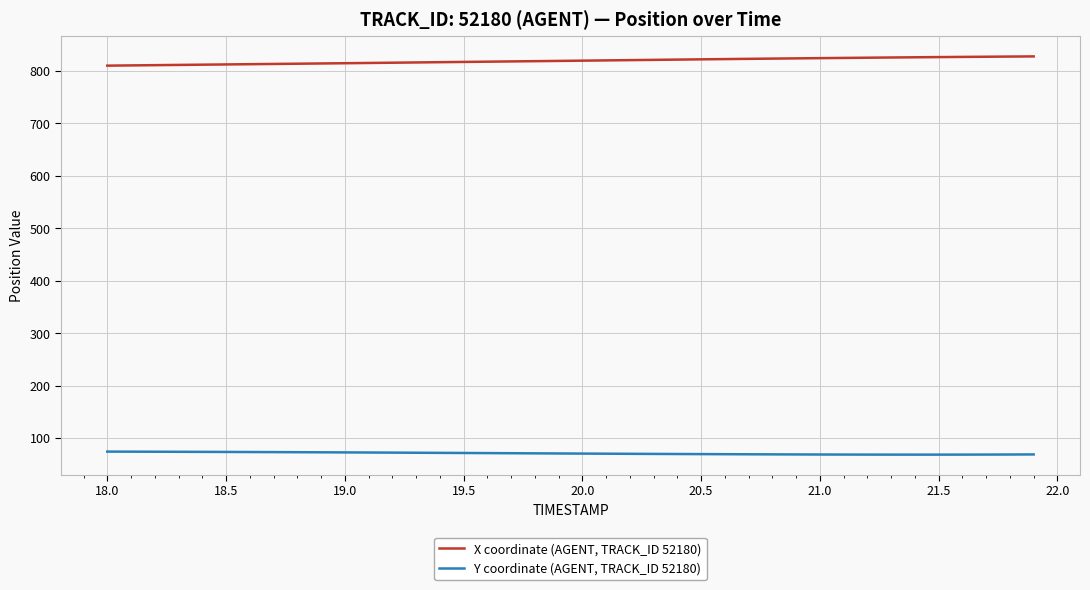

Does the chart have visible grid lines?

Yes